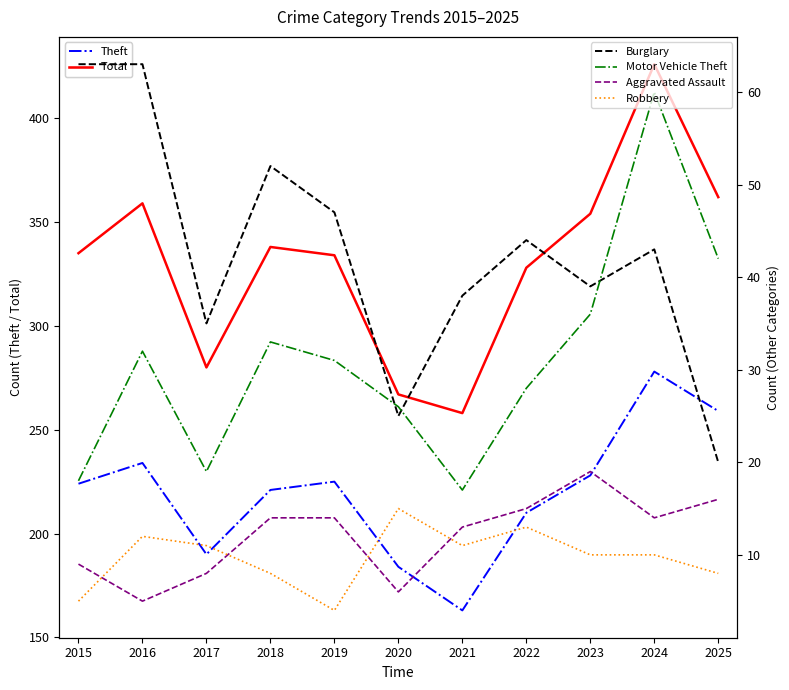

Which series changed the most between 2024 and 2025?

Total